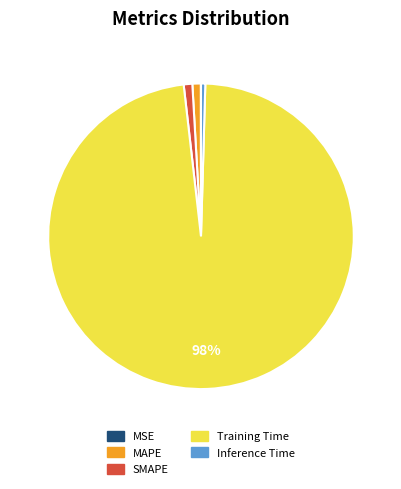

Which category has the biggest portion of the pie?

Training Time